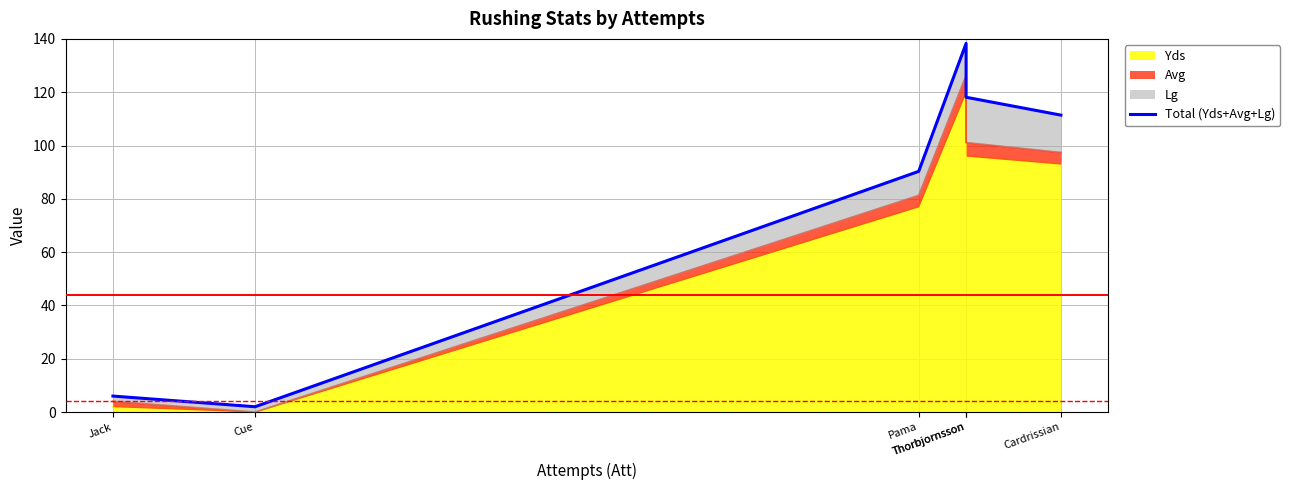

What is the approximate value at Pama?

90.3